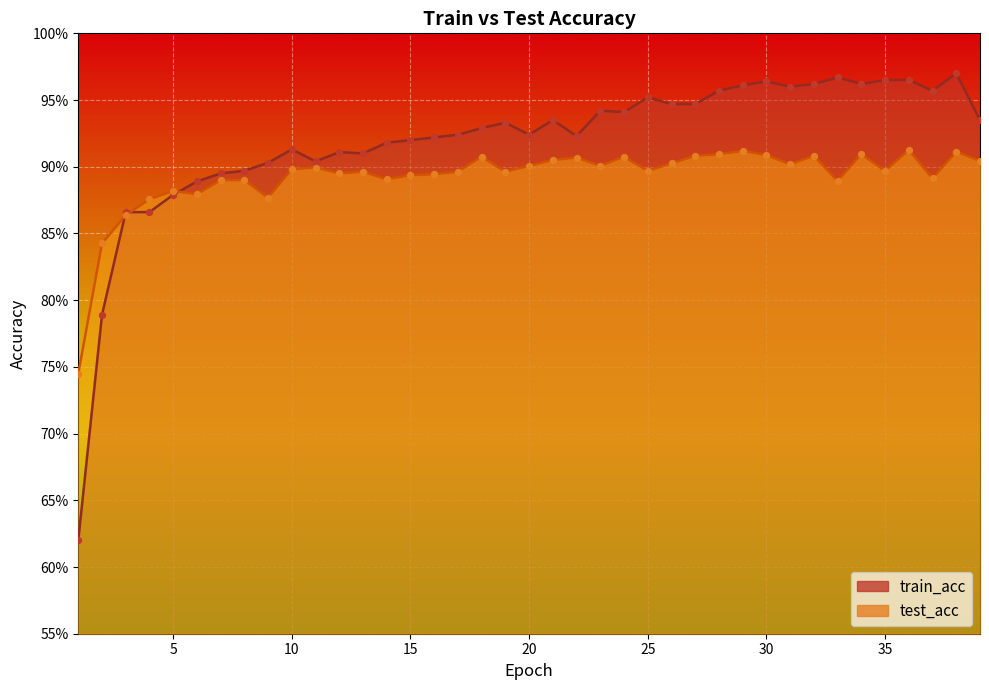

What is the total value across all series at 31?

1.9